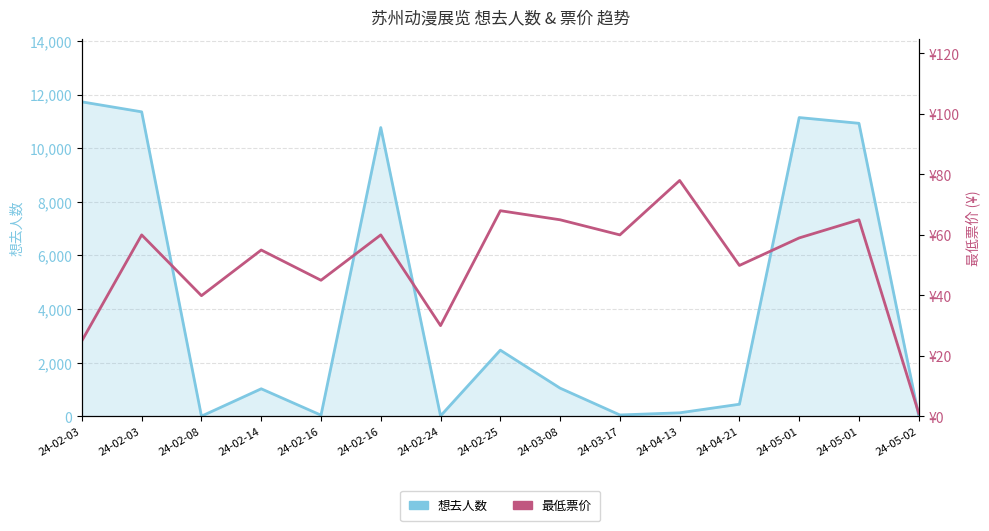

What is the difference between the maximum and minimum values in the 最低票价 series?

77.0